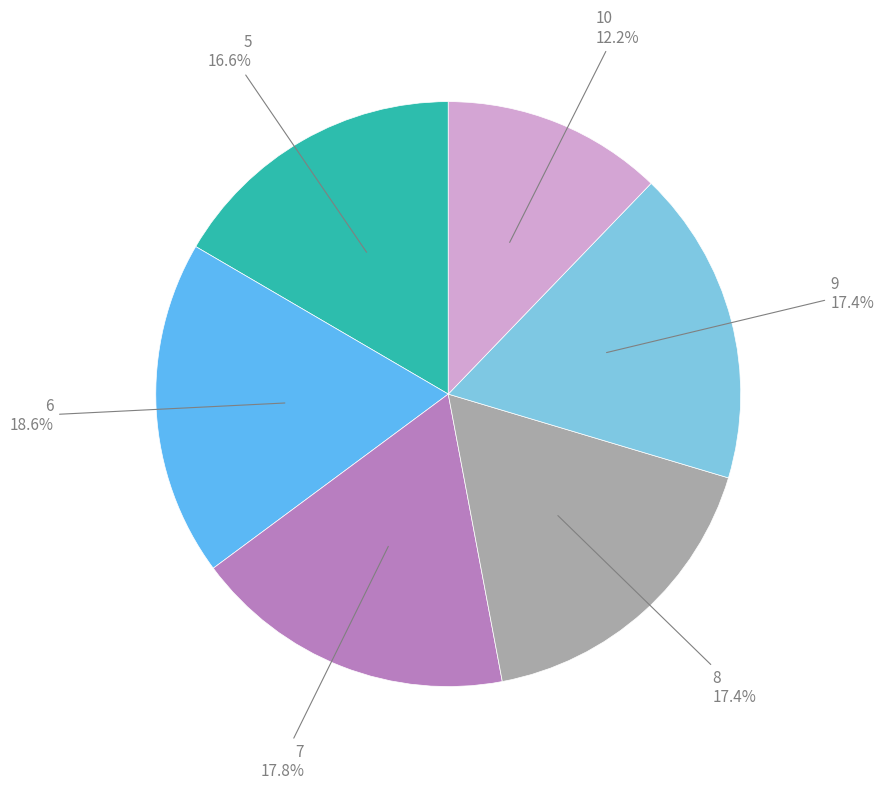

Does any single category account for the majority?

No